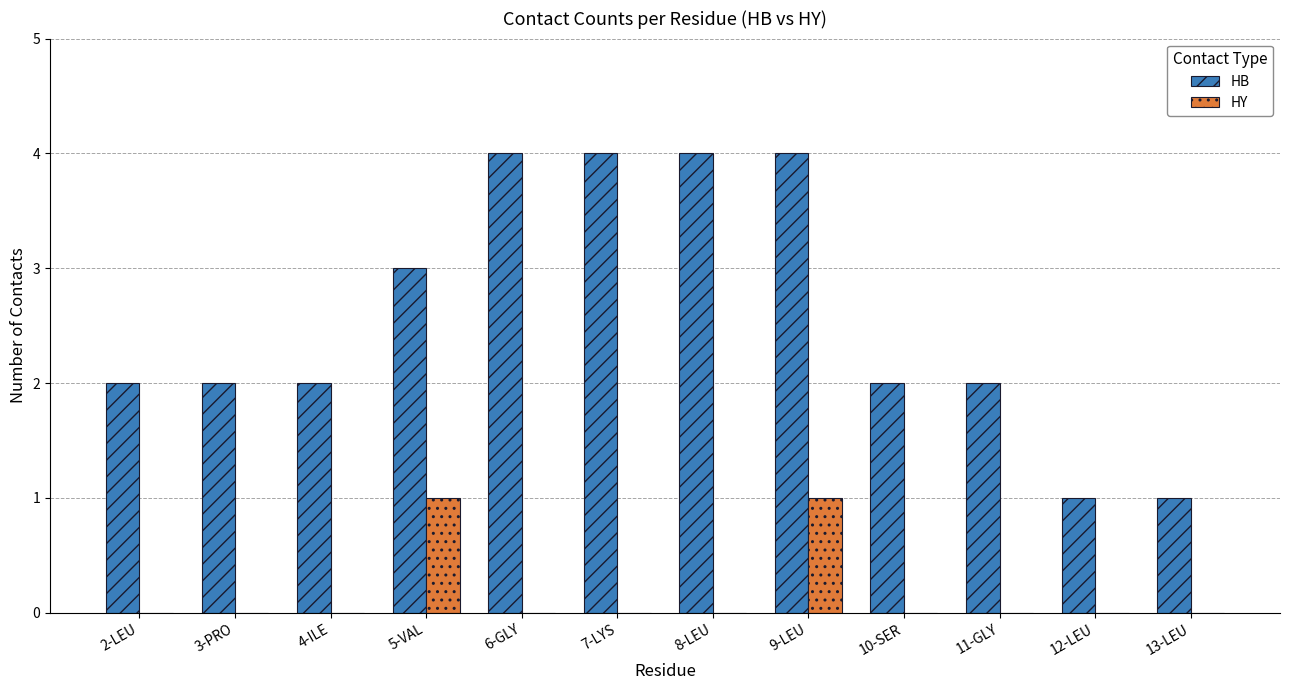

What is the sum of all HB values?

31